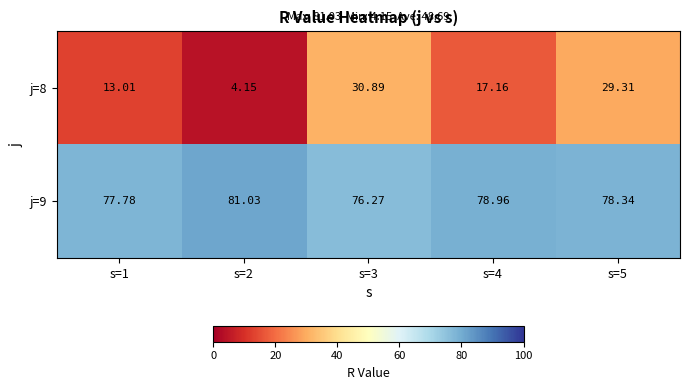

Is the value of j=9 at s=2 greater than the value of j=8 at s=3?

Yes